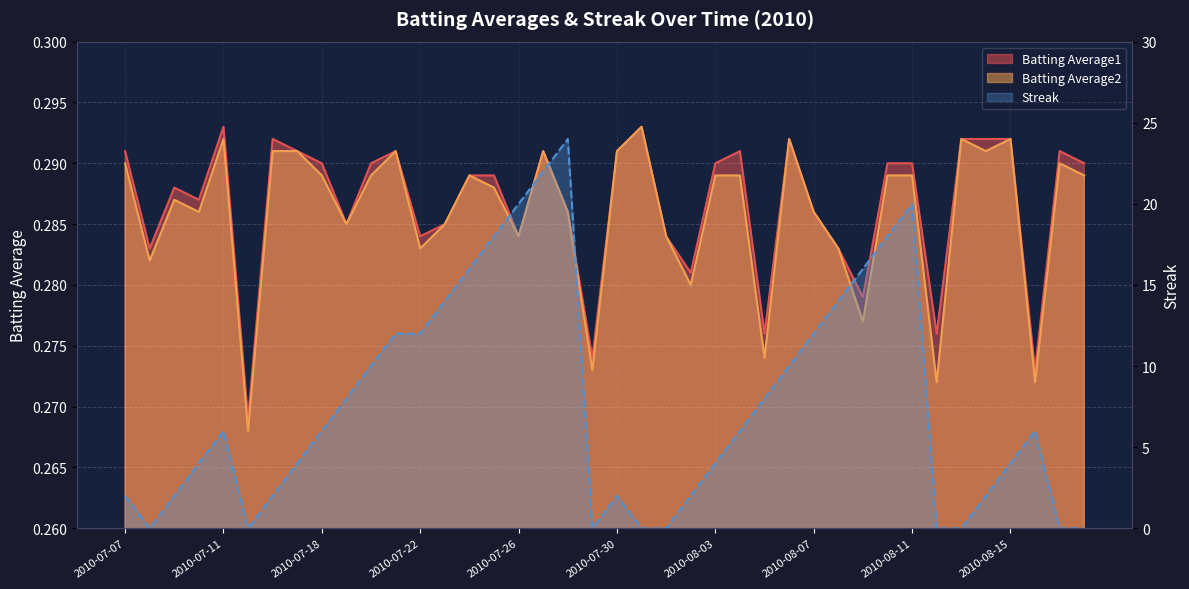

How many values in Streak are above zero?

31